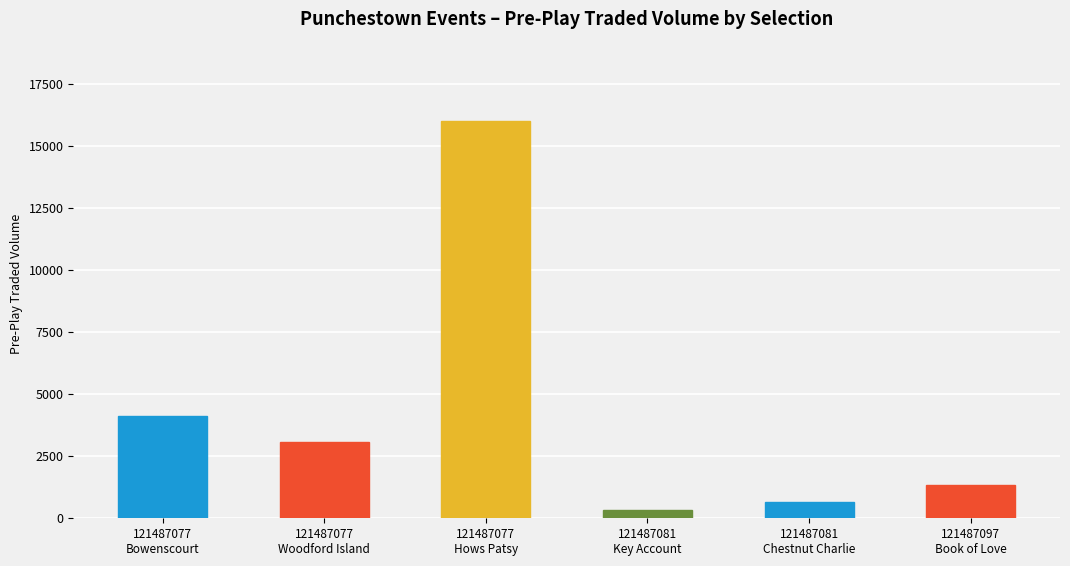

What is the minimum value shown in the chart?

339.1